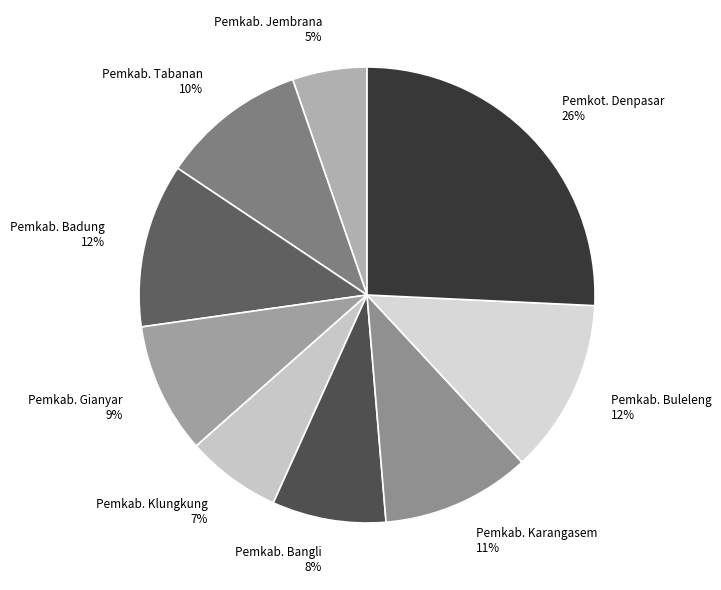

How many slices are in this pie chart?

9